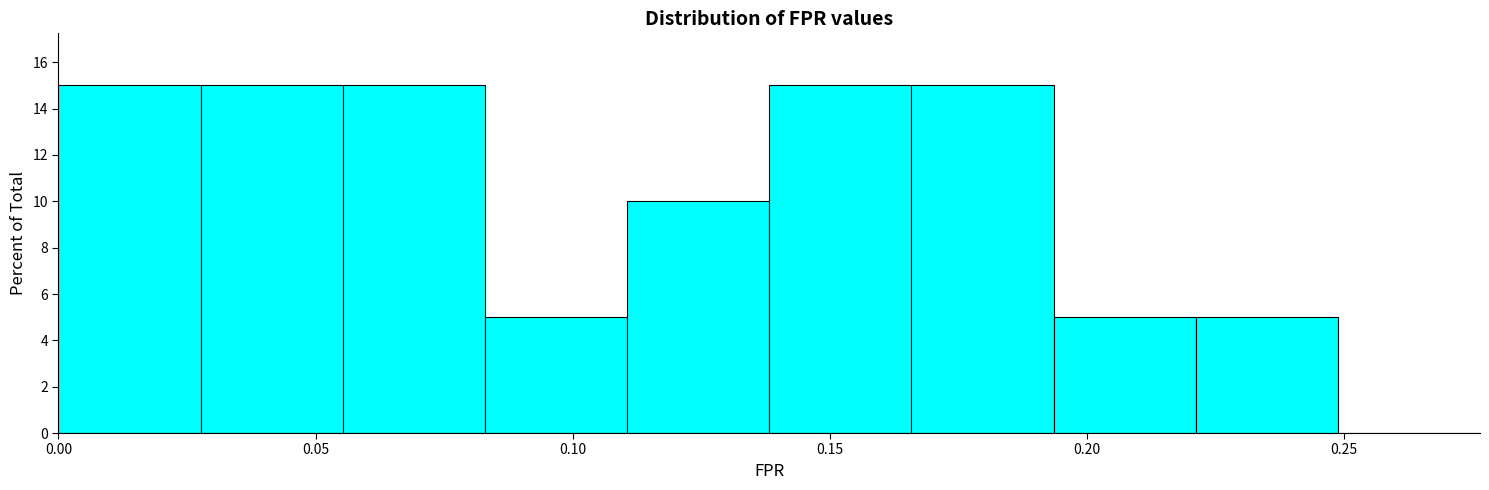

What is the height of the bar covering 0.110 to 0.140 on the x-axis? Neither the bar edges nor the heights are printed on the chart, so give them approximately, as read against the axes.

10